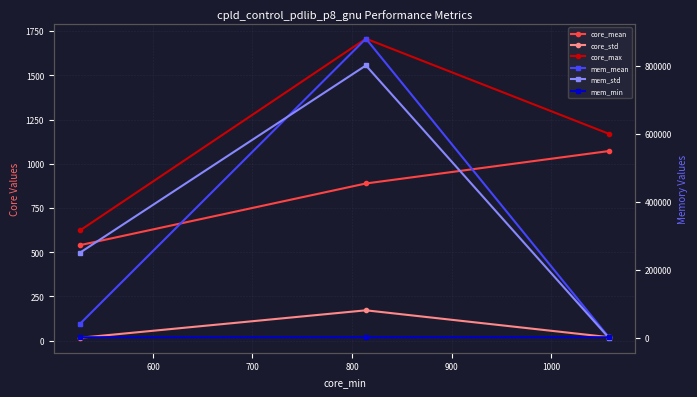

Does the chart display data point markers on the line(s)?

Yes